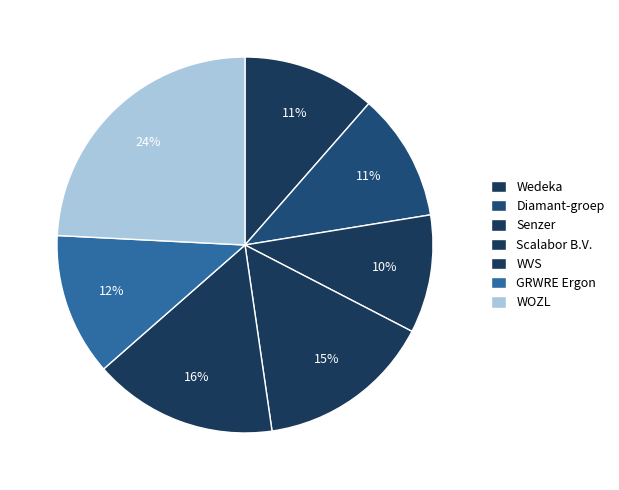

How many segments does this pie chart have?

7